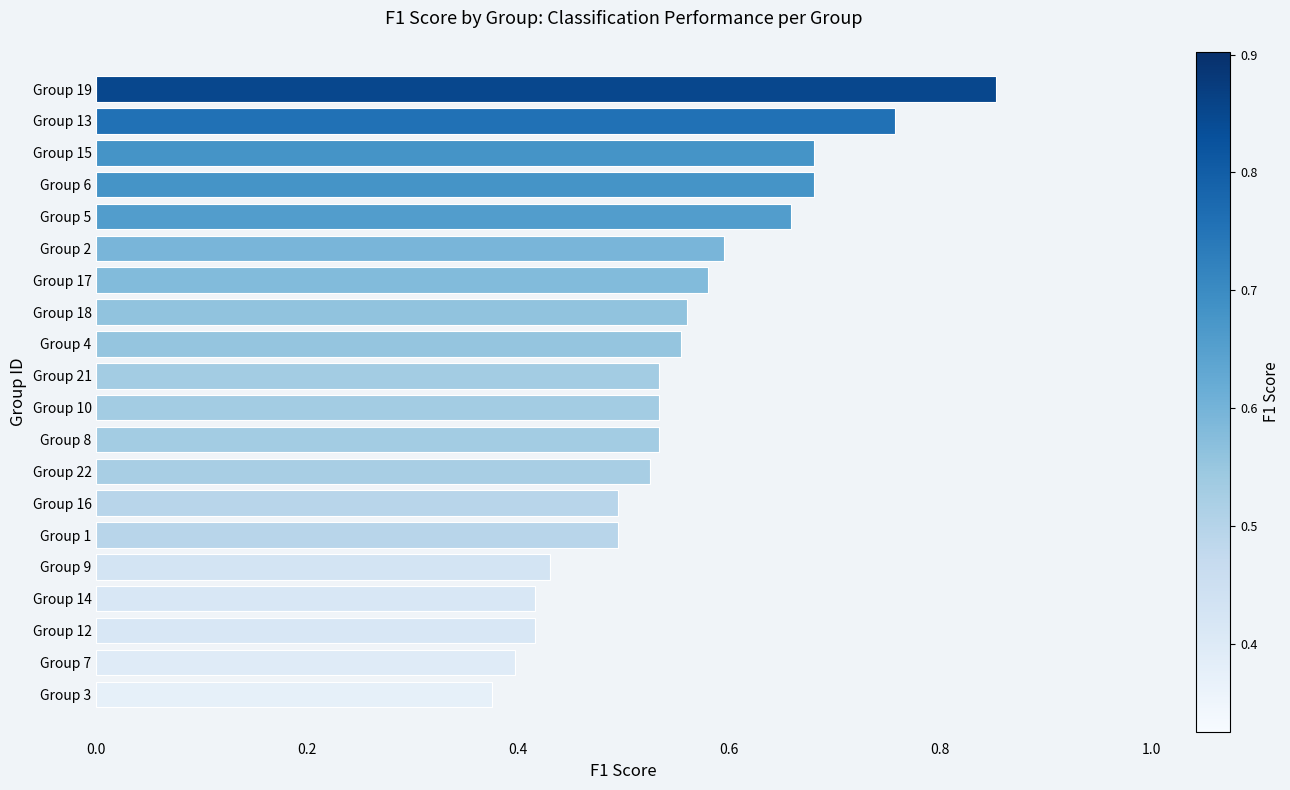

At which category does the chart reach its minimum across all series?

Group 3